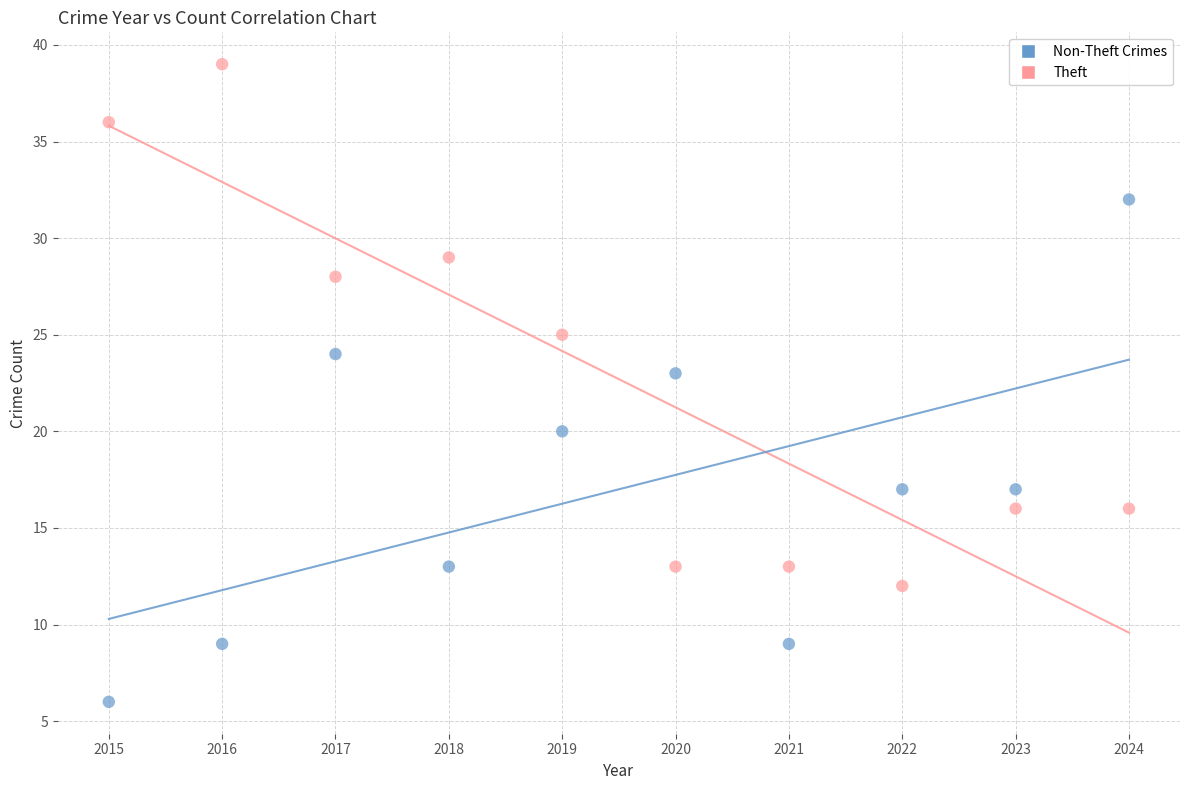

Which series has the largest Y range (max minus min)?

Theft